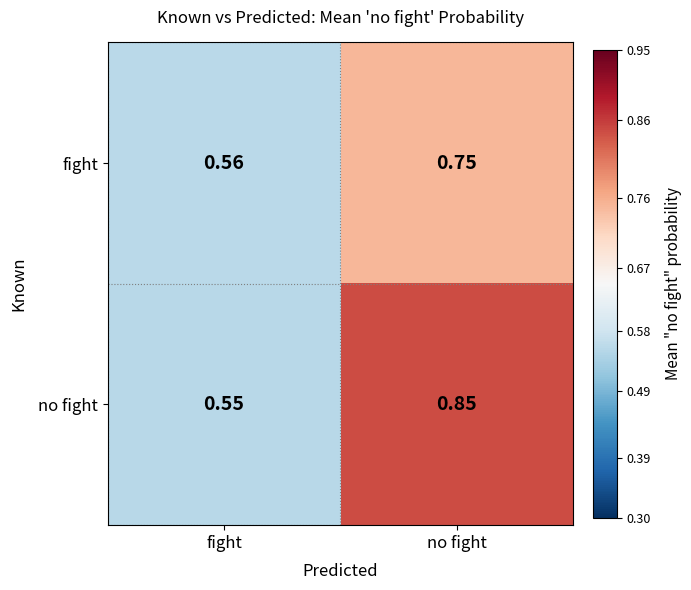

List the series in order of their overall mean, lowest first.

fight, no fight